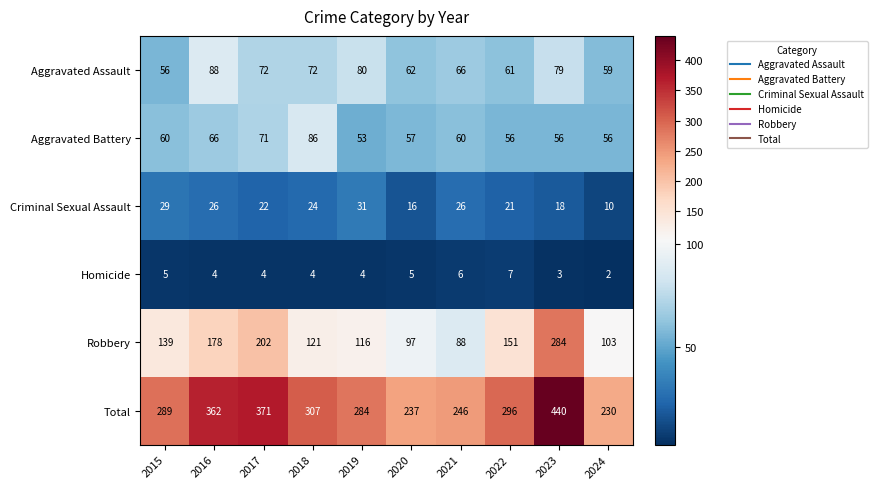

Rank the categories by Robbery value from lowest to highest.

2021, 2020, 2024, 2019, 2018, 2015, 2022, 2016, 2017, 2023